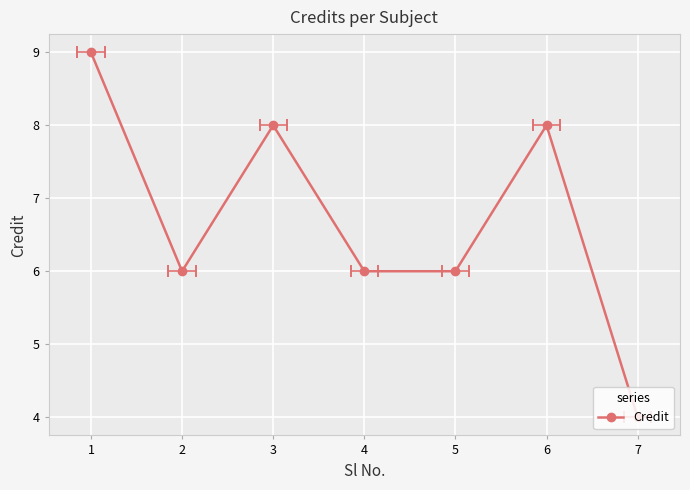

What is the minimum value shown in the chart?

4